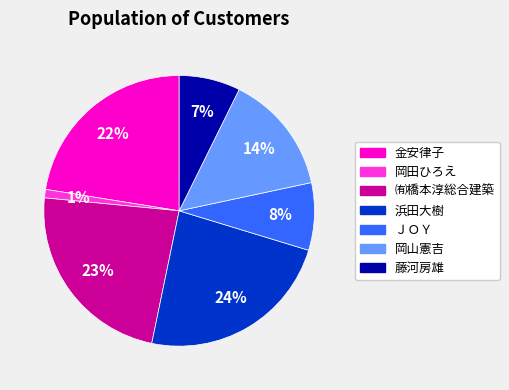

Is 藤河房雄 the majority of the pie?

No